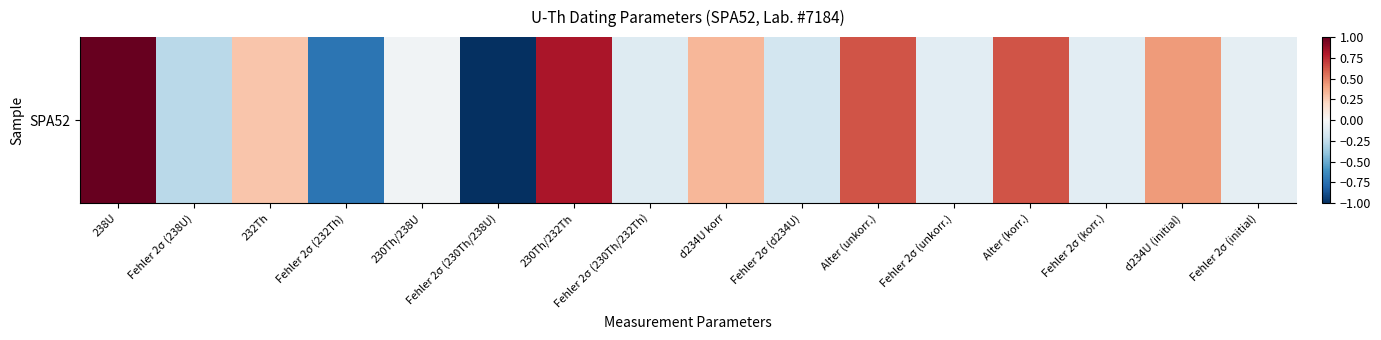

Reading left to right, extract all data points from this chart.

1.0	-0.3	0.3	-0.7	-0.0	-1.0	0.8	-0.1	0.3	-0.2	0.6	-0.1	0.6	-0.1	0.4	-0.1